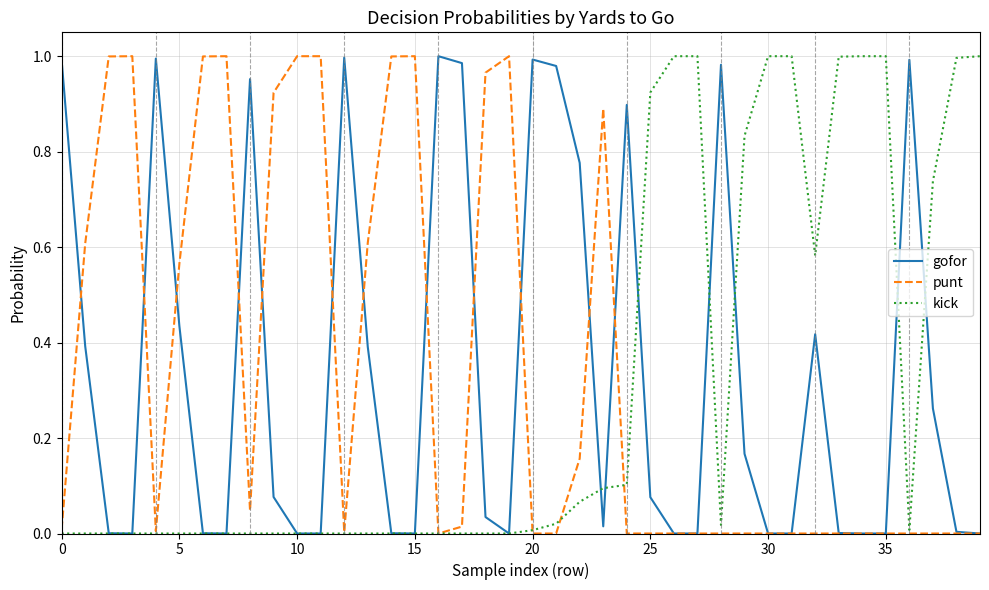

How many times do punt and gofor cross each other?

12